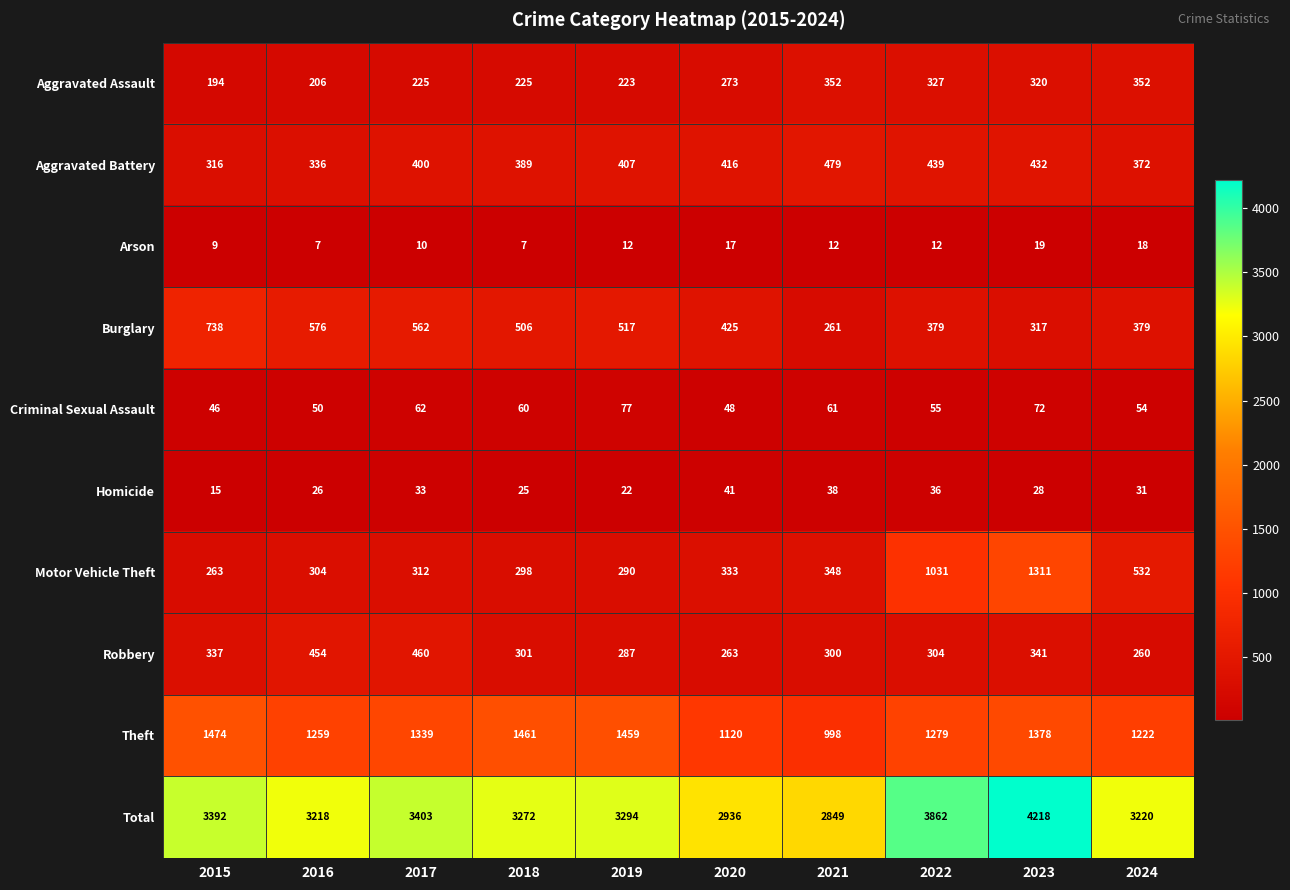

What is the difference between the Burglary values at 2019 and 2021?

256